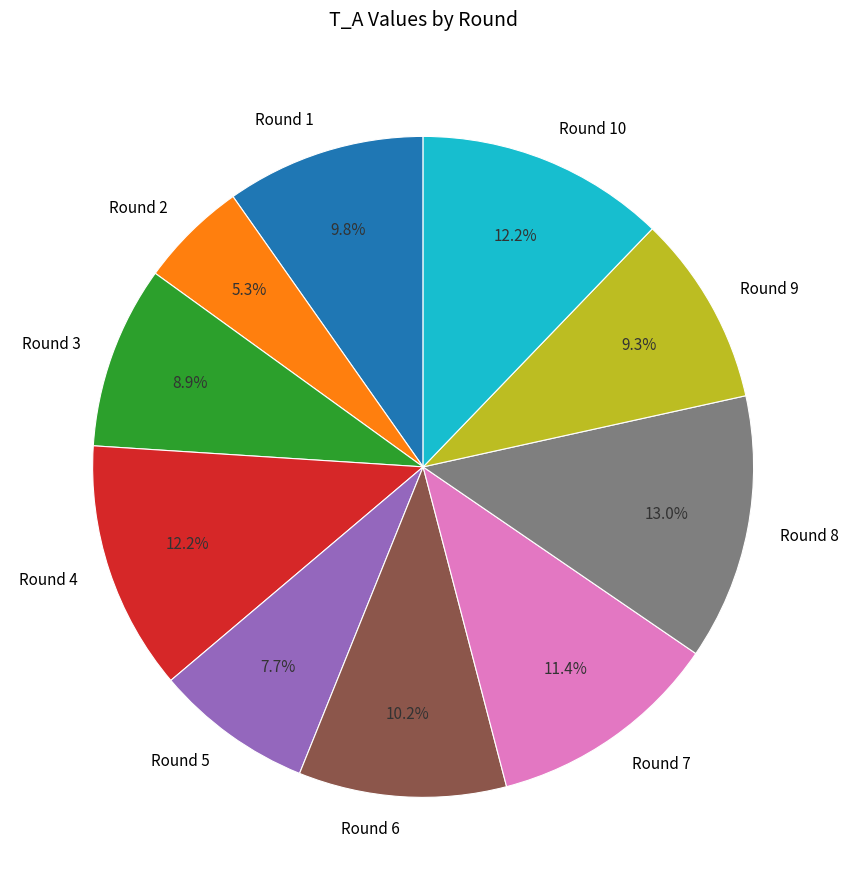

Does any single category account for the majority?

No